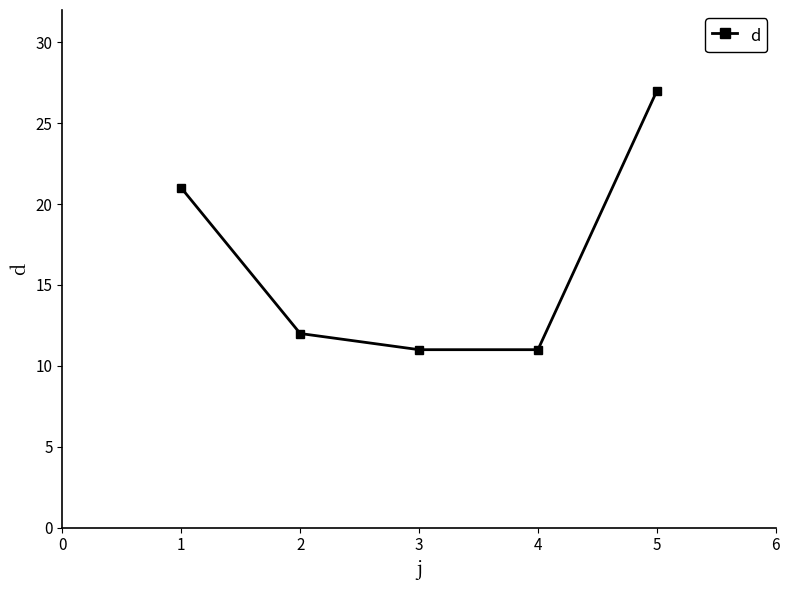

True or false: the data has more than 1 interior local peaks.

False